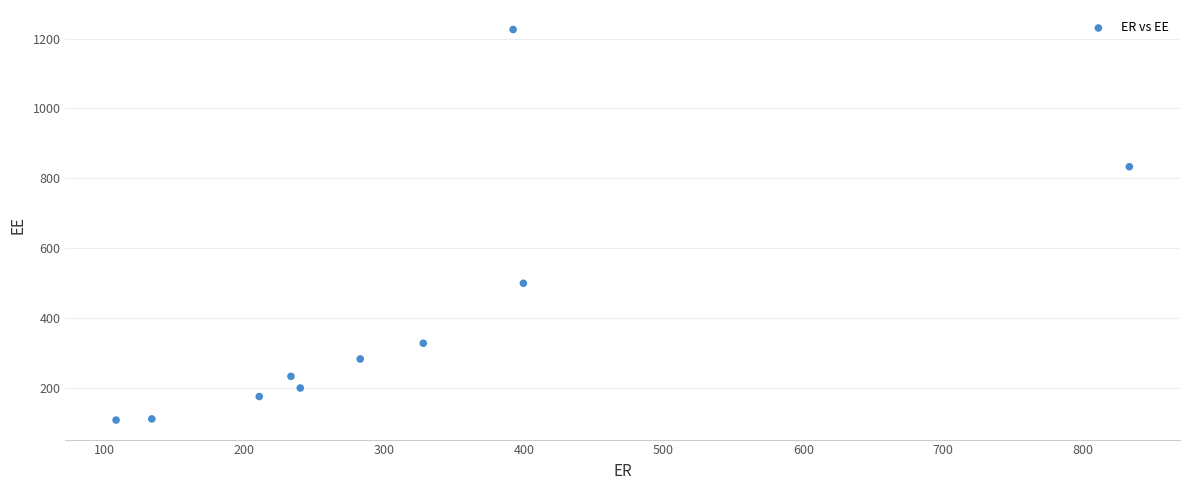

What is the average Y value?

399.8